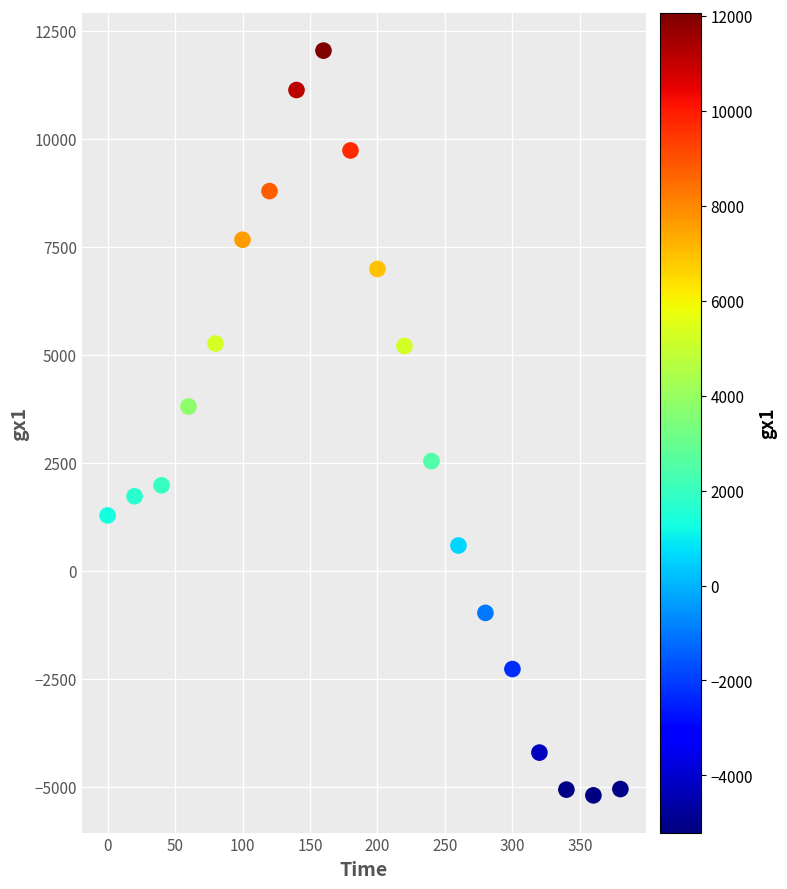

What is the range of X values (max minus min)?

380